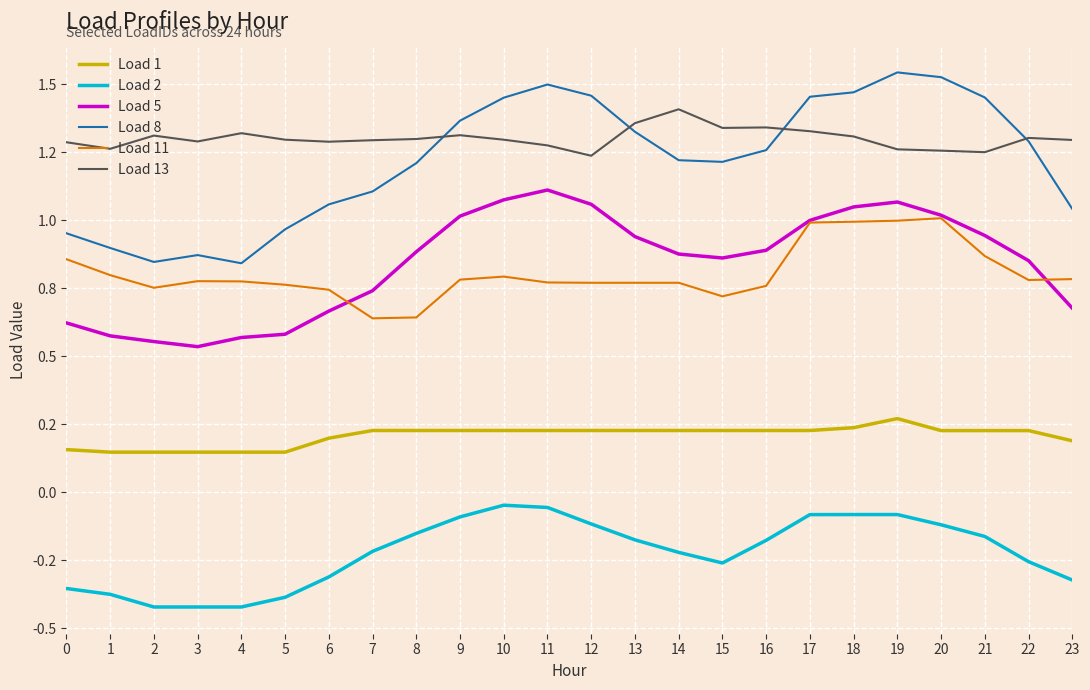

Which series has the largest total across all categories?

Load 13